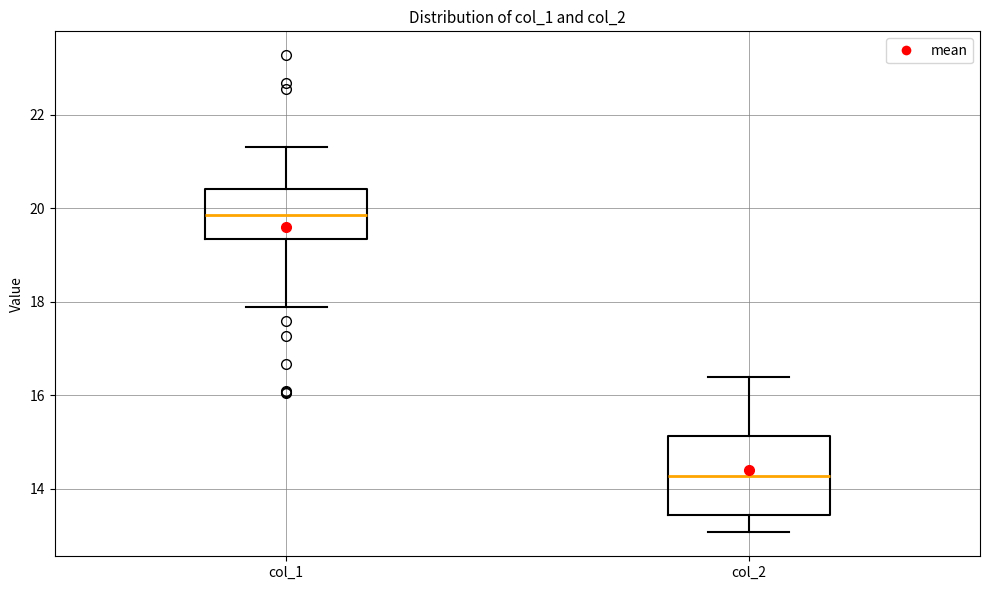

Which box is the tallest, from its lower edge to its upper edge?

col_2